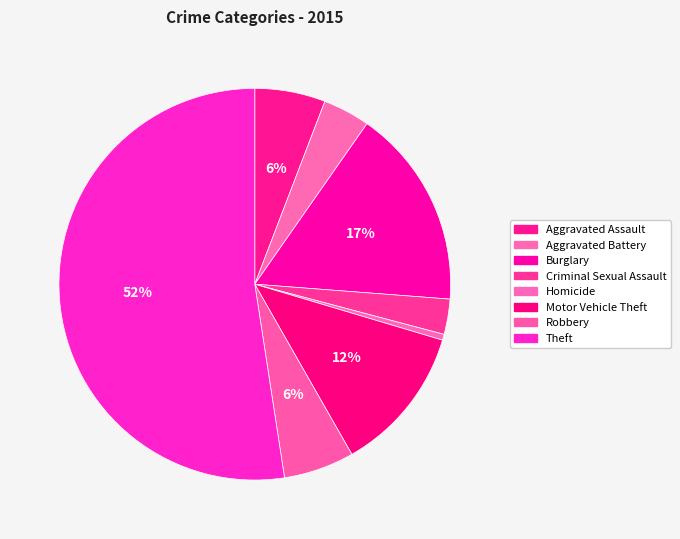

What percentage is NOT represented by Homicide?

99.5%